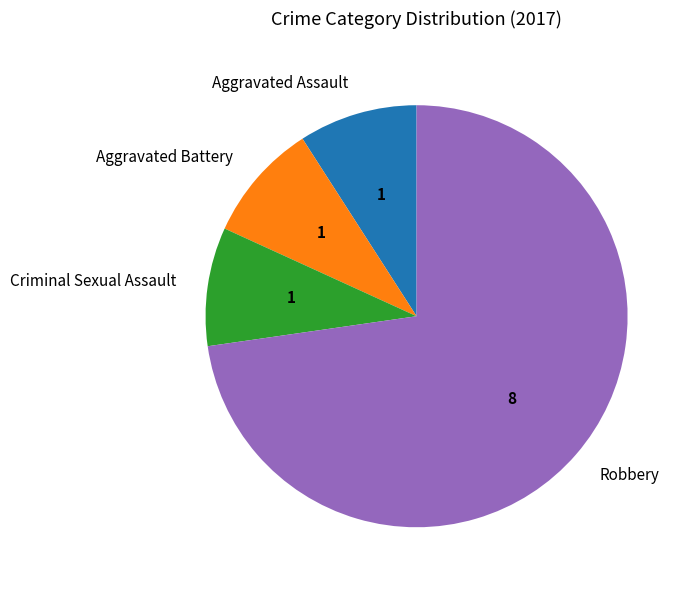

How many segments does this pie chart have?

4